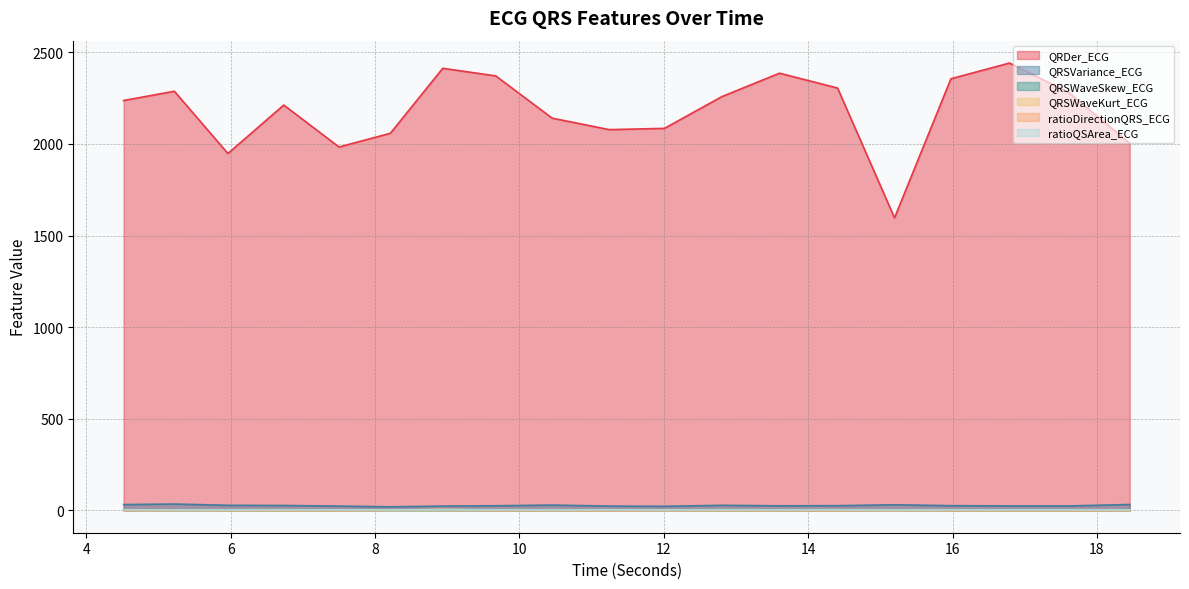

Which category has the lowest value across all series?

15.9765625